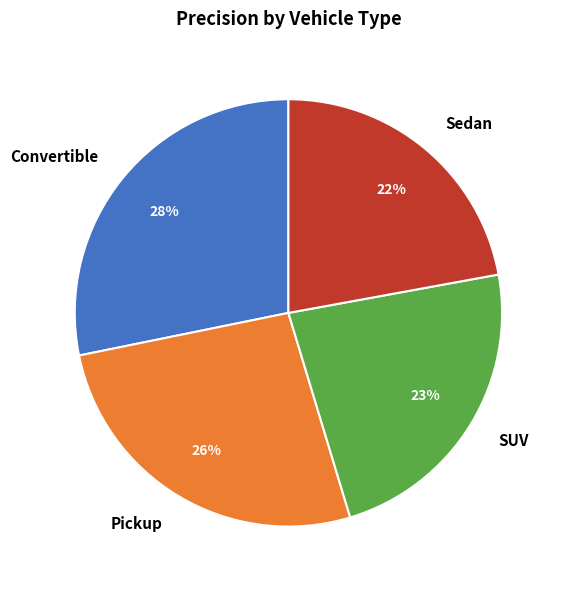

Count the number of slices in the pie.

4